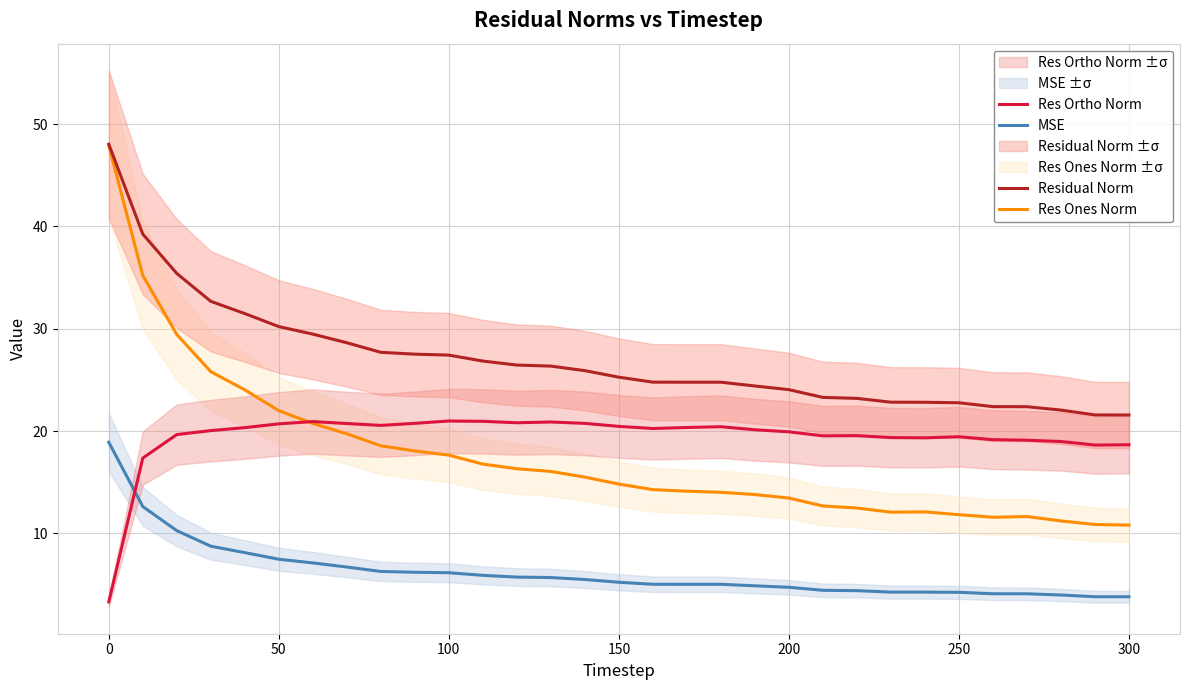

What is the highest value of the Residual Norm series?

48.0